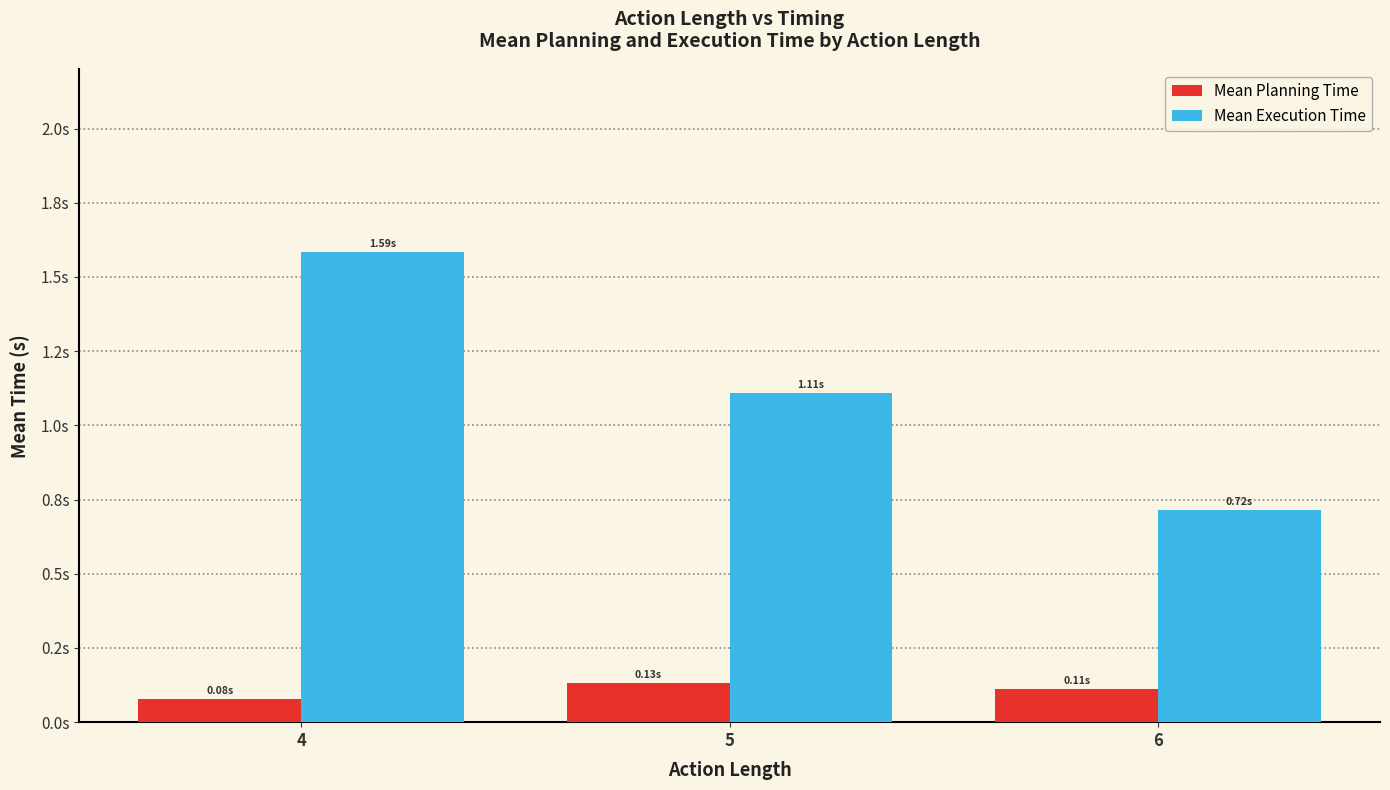

Are the bars grouped side by side (vs. stacked)?

Yes